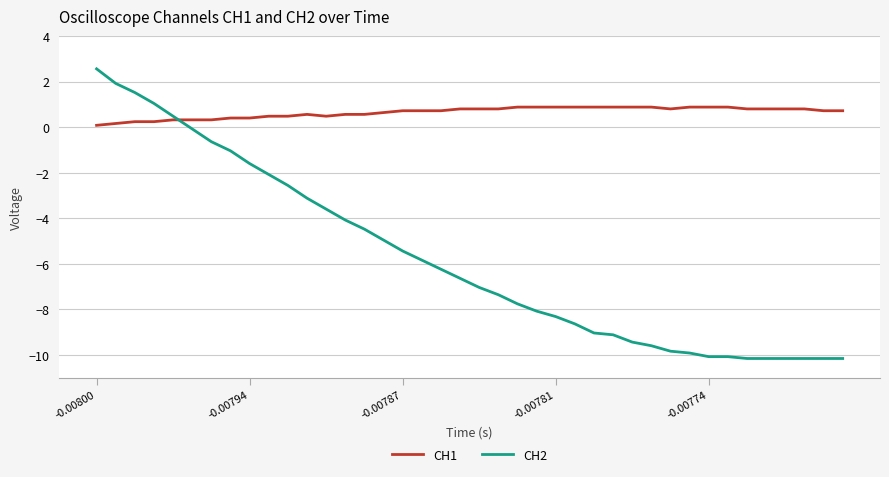

Rank the series by their average value, from lowest to highest.

CH2, CH1